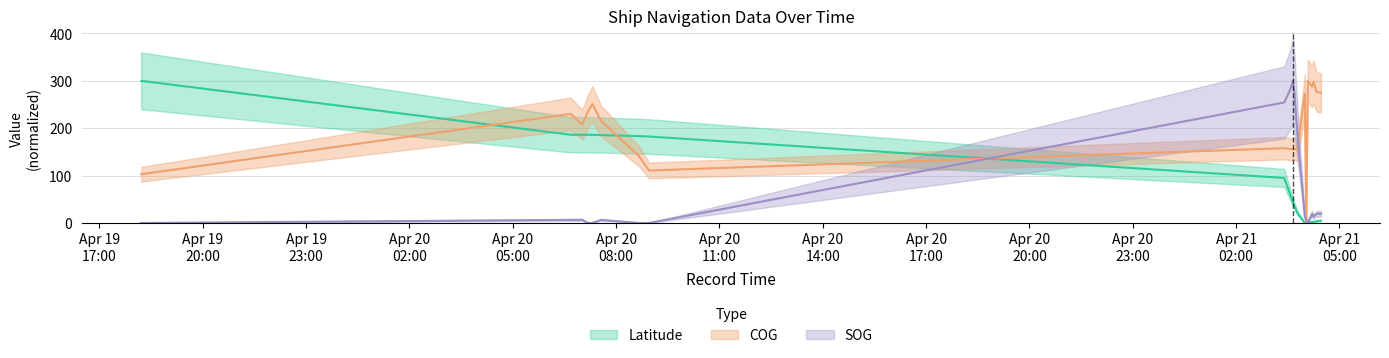

True or false: SOG has more than 0 interior local peaks.

True